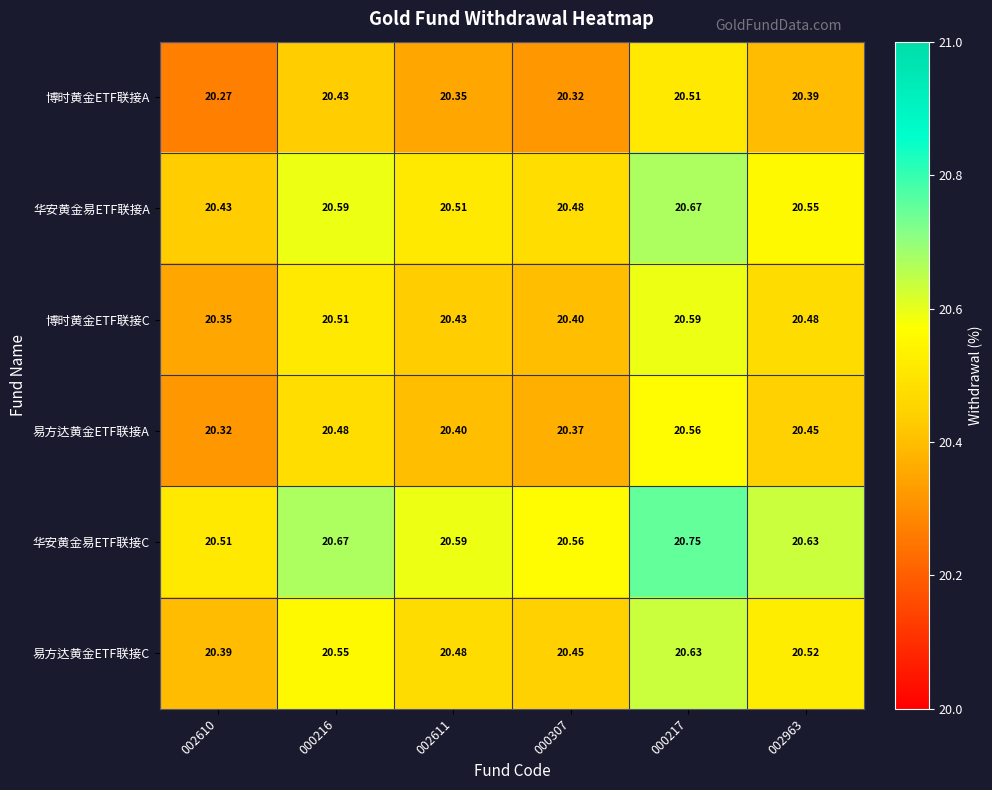

Is the value of 博时黄金ETF联接C at 002963 greater than the value of 易方达黄金ETF联接A at 002963?

Yes